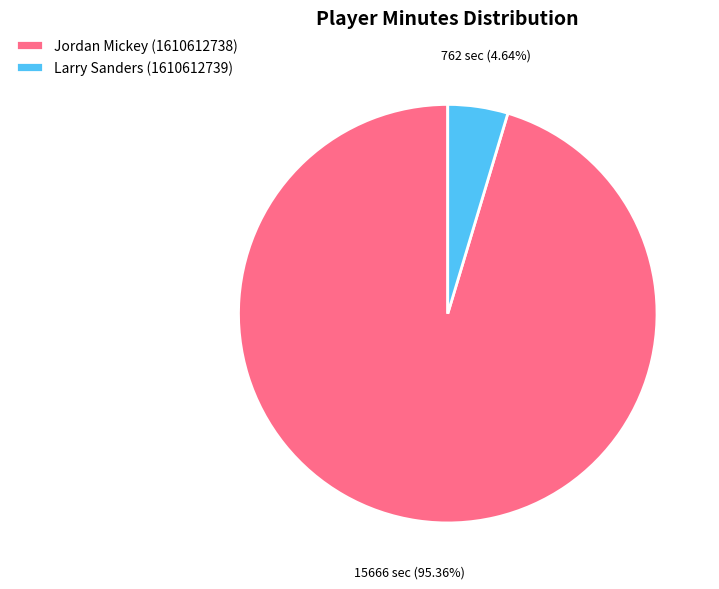

What percentage is the Jordan Mickey (1610612738) slice, to the nearest percent?

95%